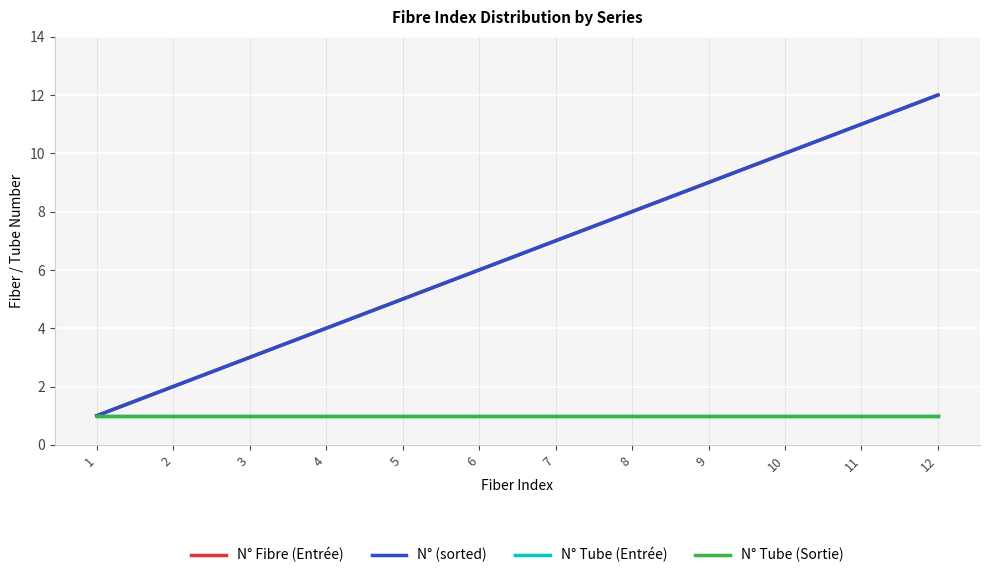

Reading left to right, extract all data points from this chart.

N° Fibre (Entrée): 1=1	2=2	3=3	4=4	5=5	6=6	7=7	8=8	9=9	10=10	11=11	12=12
N° (sorted): 1=1	2=2	3=3	4=4	5=5	6=6	7=7	8=8	9=9	10=10	11=11	12=12
N° Tube (Entrée): 1=1	2=1	3=1	4=1	5=1	6=1	7=1	8=1	9=1	10=1	11=1	12=1
N° Tube (Sortie): 1=1	2=1	3=1	4=1	5=1	6=1	7=1	8=1	9=1	10=1	11=1	12=1